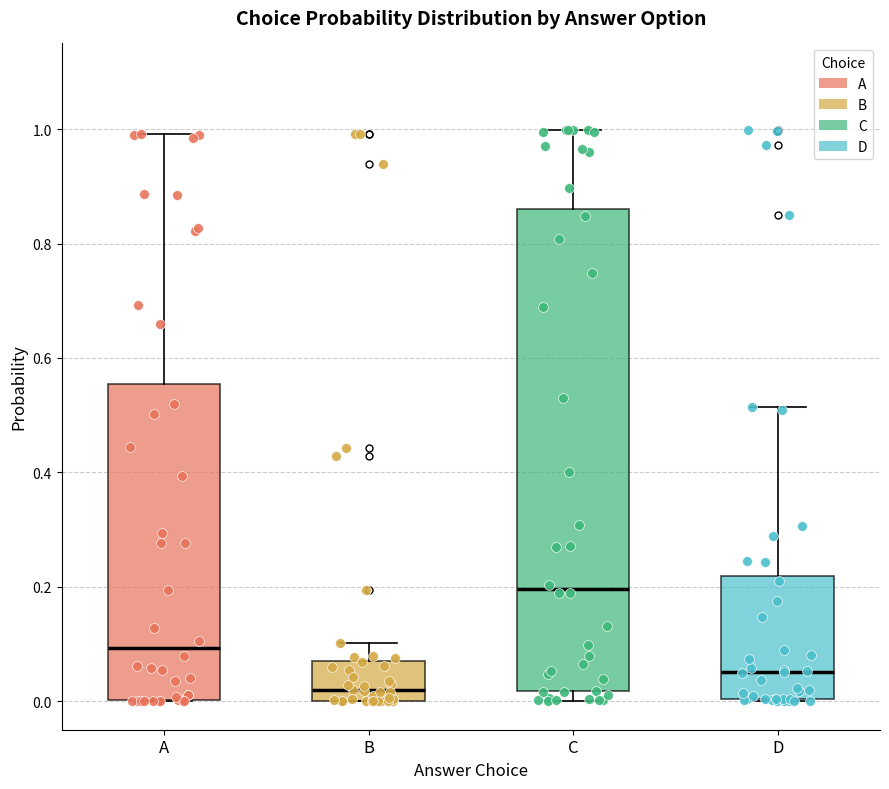

Which box is the tallest, from its lower edge to its upper edge?

C